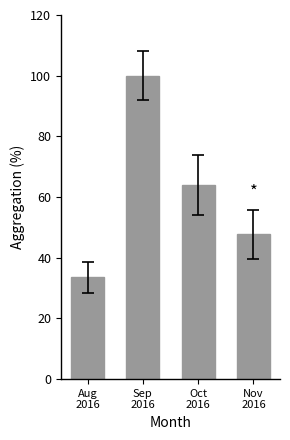

List the labels in order of value, smallest first.

Aug
2016, Nov
2016, Oct
2016, Sep
2016